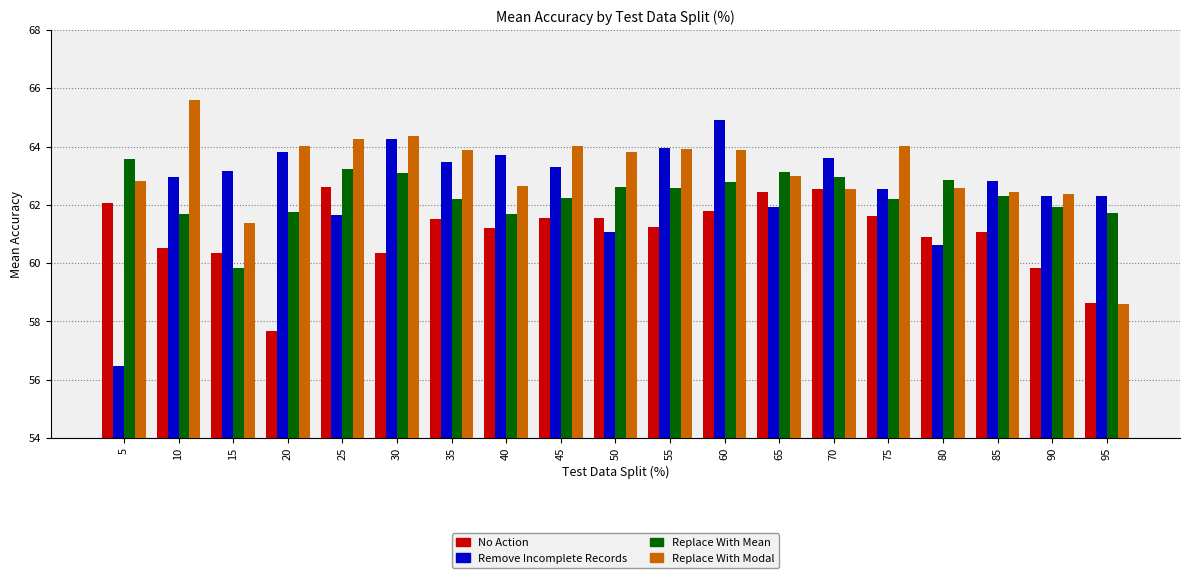

Count the number of data series in this chart.

4